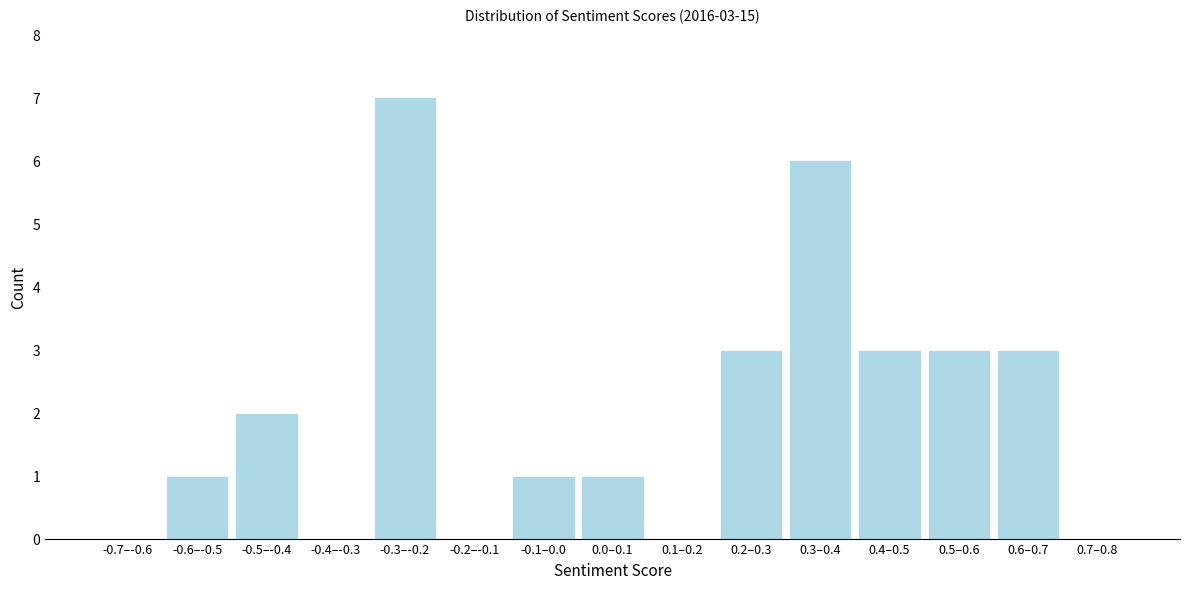

Reading right to left, extract all data points from this chart.

0.7–0.8=0	0.6–0.7=3	0.5–0.6=3	0.4–0.5=3	0.3–0.4=6	0.2–0.3=3	0.1–0.2=0	0.0–0.1=1	-0.1–0.0=1	-0.2–-0.1=0	-0.3–-0.2=7	-0.4–-0.3=0	-0.5–-0.4=2	-0.6–-0.5=1	-0.7–-0.6=0